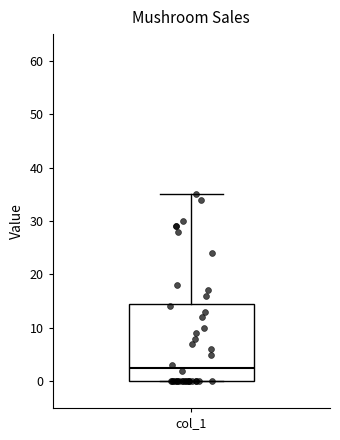

Transcribe this box plot: give where the median line is, the range the box spans, and where the two whiskers end, as read against the y-axis. The values are not printed on the chart, so give them approximately, as read against the axis.

median 3, box 0 to 15, whiskers 0 to 35